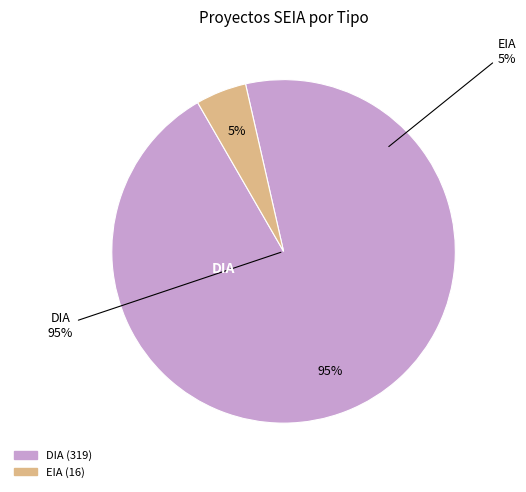

To the nearest percent, what portion does DIA represent?

95%